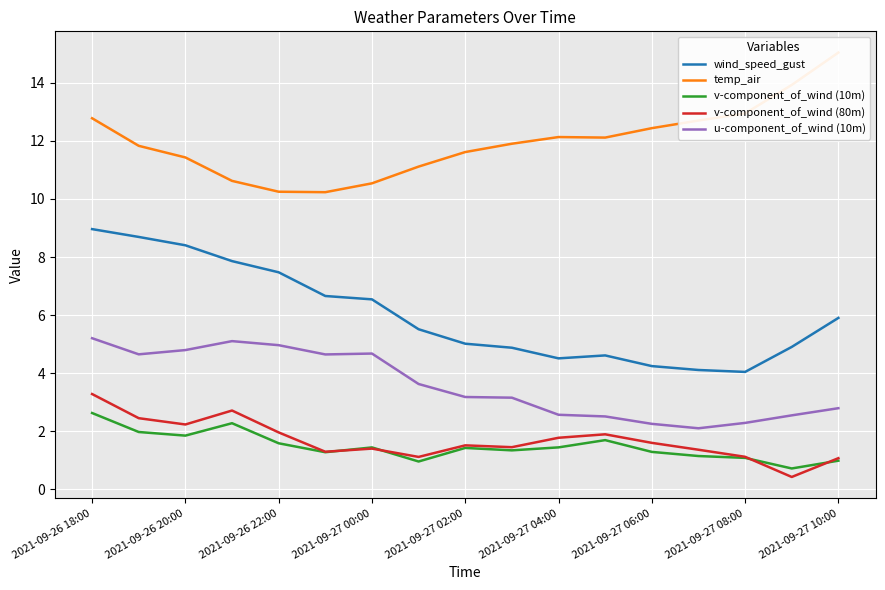

What is the minimum value for wind_speed_gust?

4.0